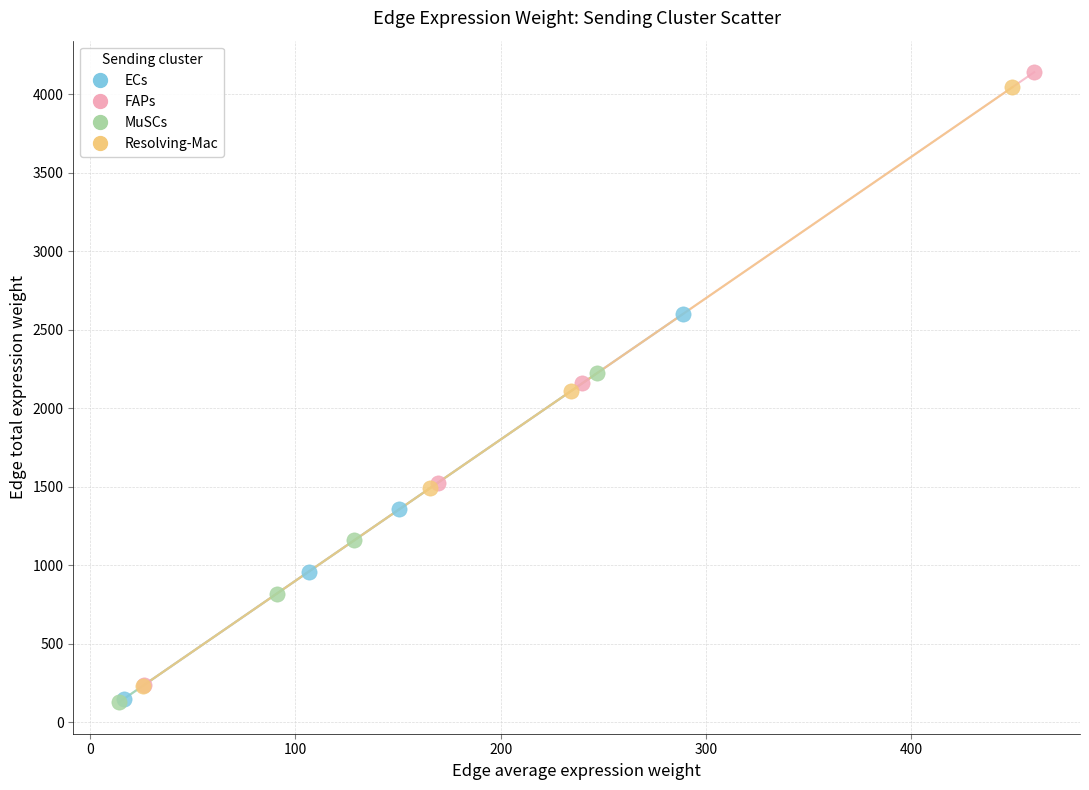

Which series contains the highest Y value?

FAPs